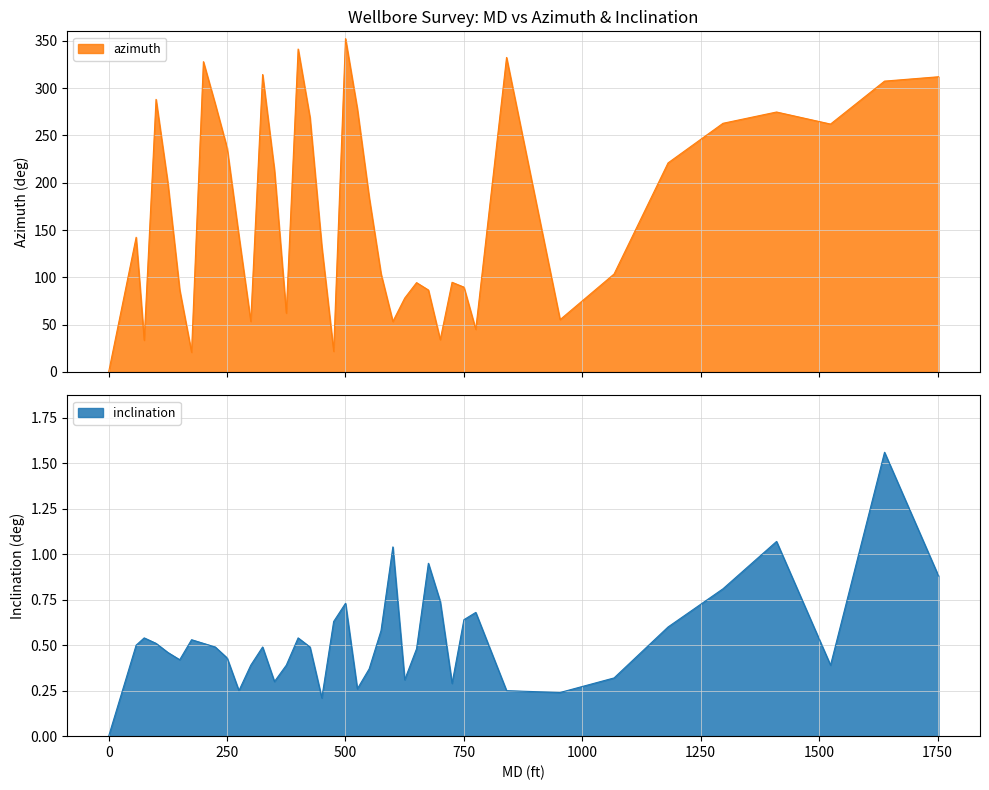

List the labels in order of azimuth value, largest first.

500, 400, 840, 200, 325, 1752, 1638, 100, 225, 525, 1410, 425, 1297, 1524, 250, 1181, 350, 125, 550, 275, 58, 450, 575, 1067, 725, 650, 750, 675, 150, 625, 375, 953, 300, 600, 775, 700, 75, 475, 175, 0